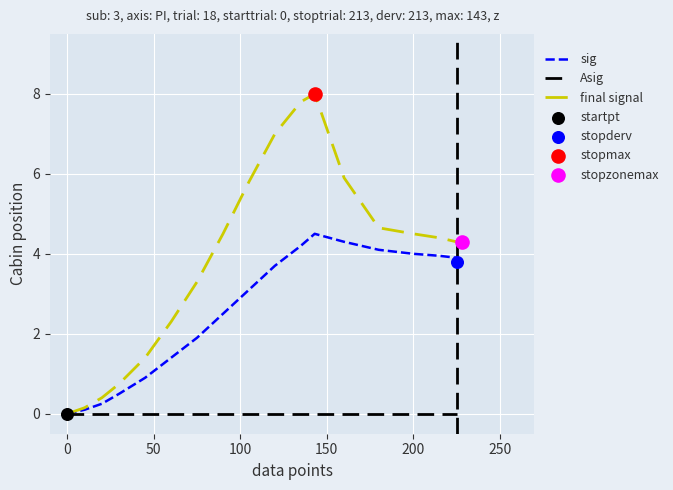

What are all the series names shown in the legend?

sig, Asig, final signal